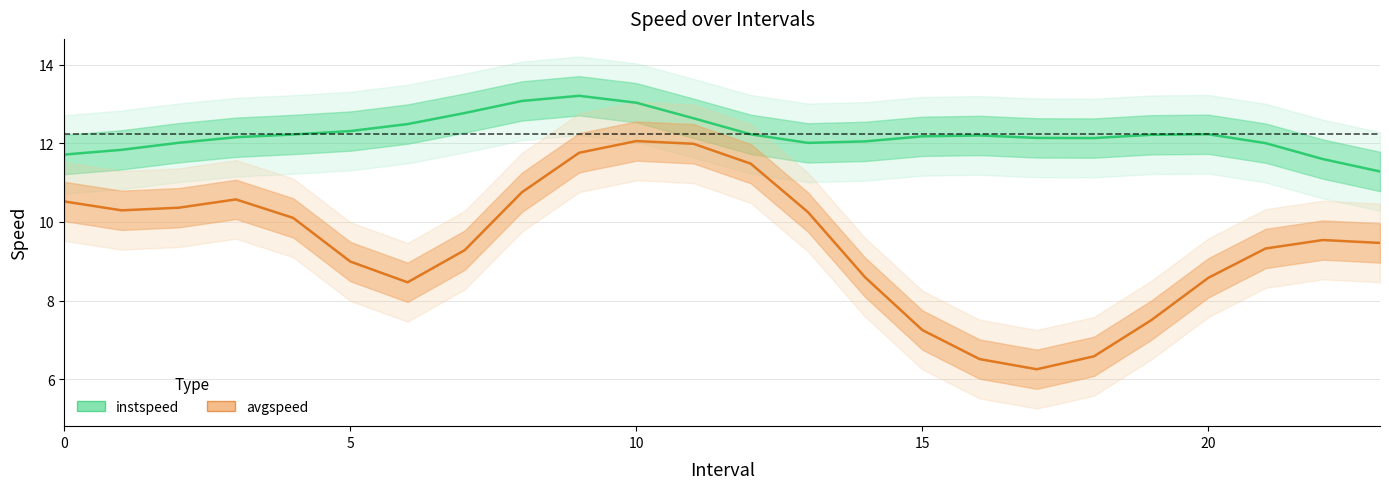

List the series in order of their overall mean, lowest first.

avgspeed, instspeed